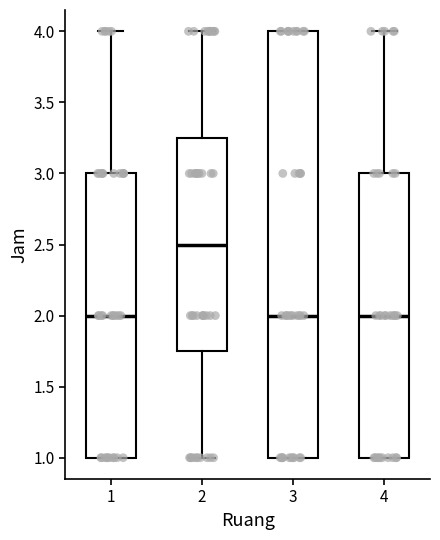

Reading left to right, transcribe this box plot: for each box, give where its median line is, the range the box spans, and where its two whiskers end, as read against the y-axis. The values are not printed on the chart, so give them approximately, as read against the axis.

1: median 2.00, box 1.00 to 3.00, whiskers 1.00 to 4.00
2: median 2.50, box 1.75 to 3.25, whiskers 1.00 to 4.00
3: median 2.00, box 1.00 to 4.00, whiskers 1.00 to 4.00
4: median 2.00, box 1.00 to 3.00, whiskers 1.00 to 4.00